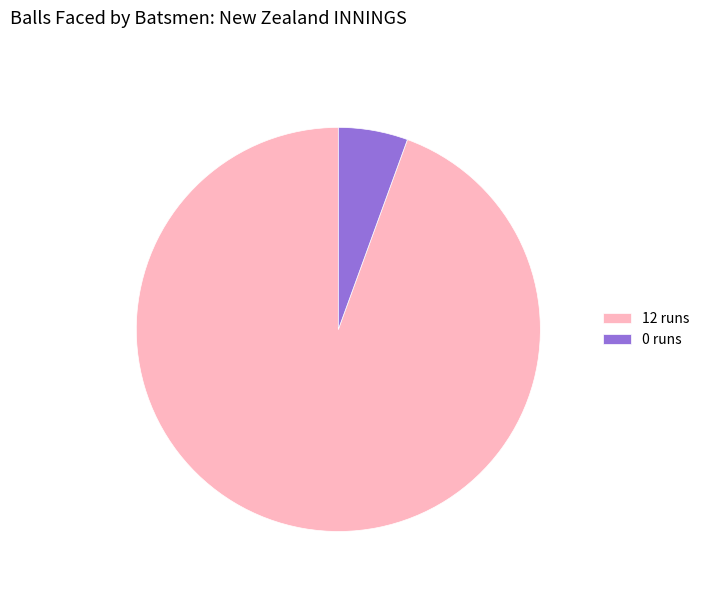

Between 12 runs and 0 runs, which is larger?

12 runs